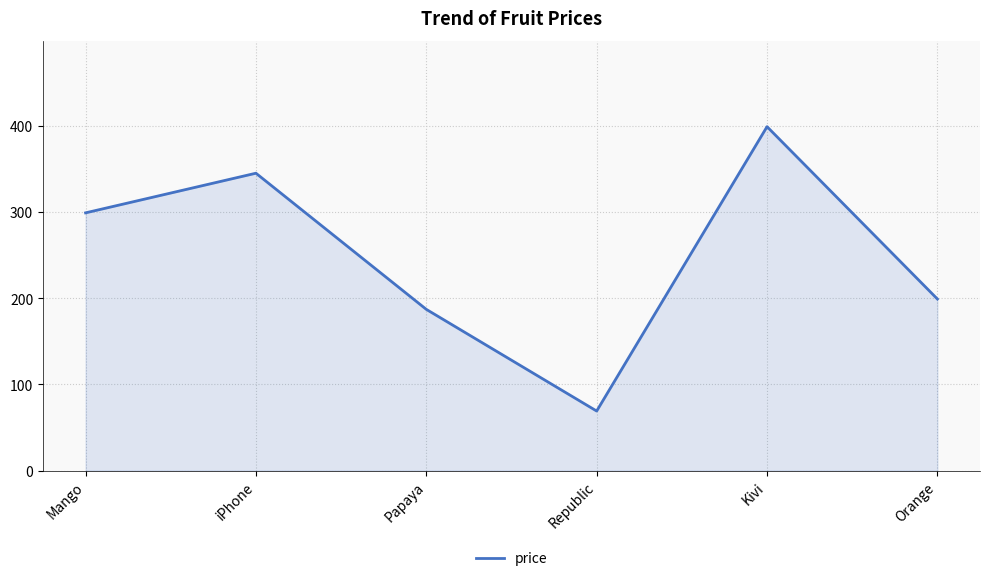

Where is the first local maximum?

iPhone